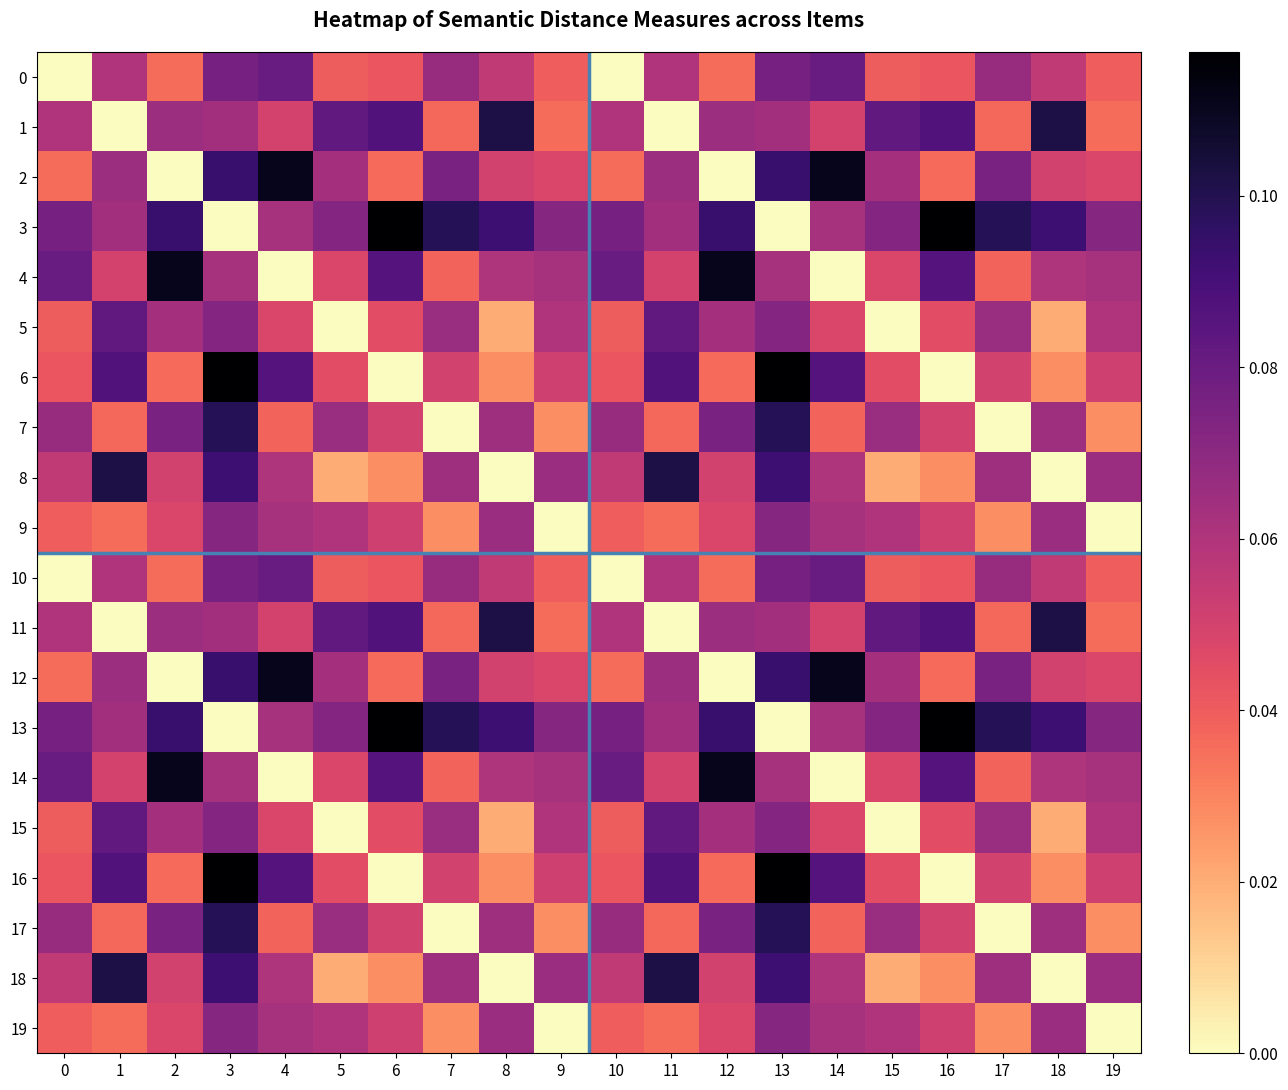

At 16, list the series in order from largest to smallest.

3, 13, 1, 11, 4, 14, 9, 19, 7, 17, 5, 15, 0, 10, 2, 12, 8, 18, 6, 16